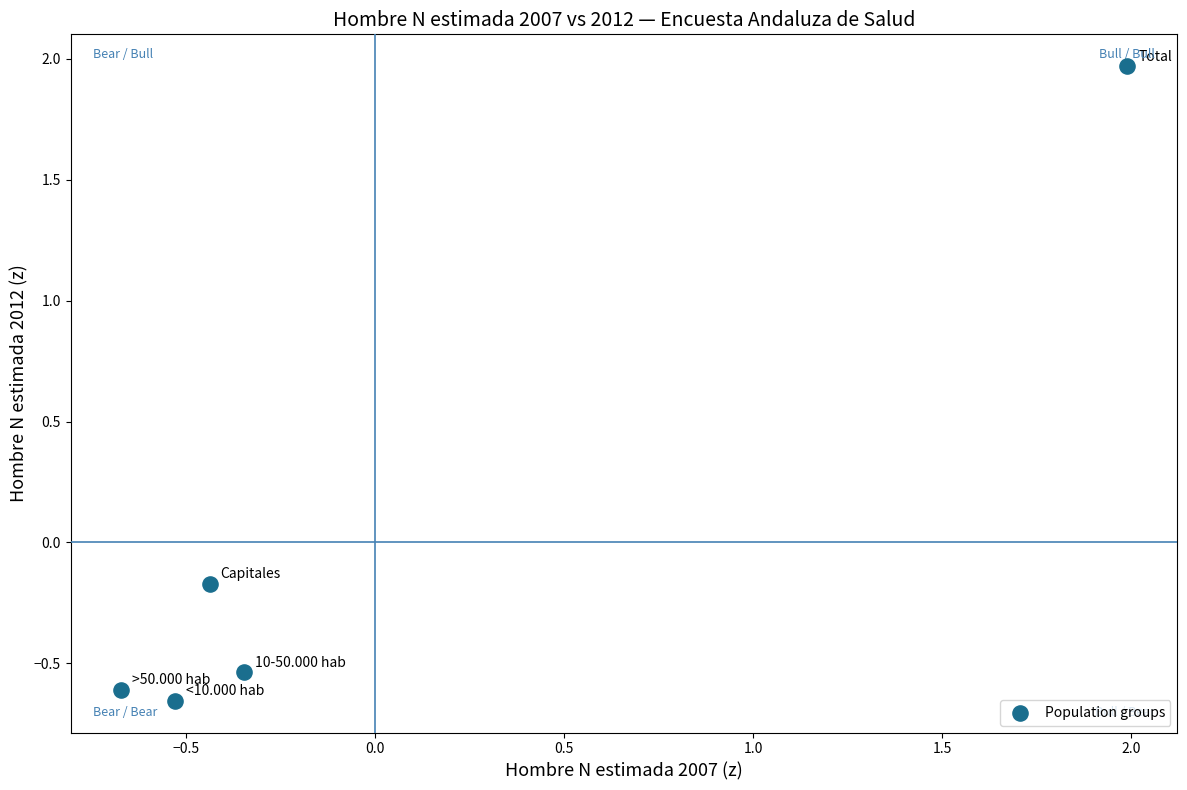

What is the range of X values (max minus min)?

2.7